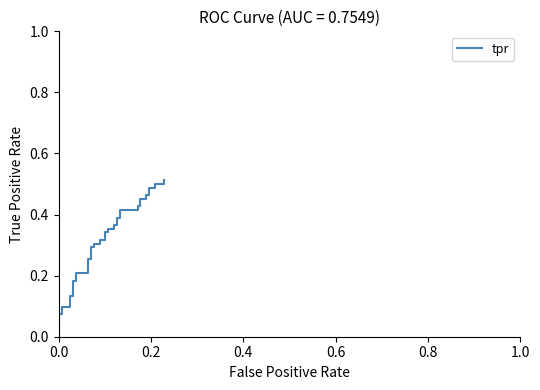

How many distinct data groups are displayed?

1